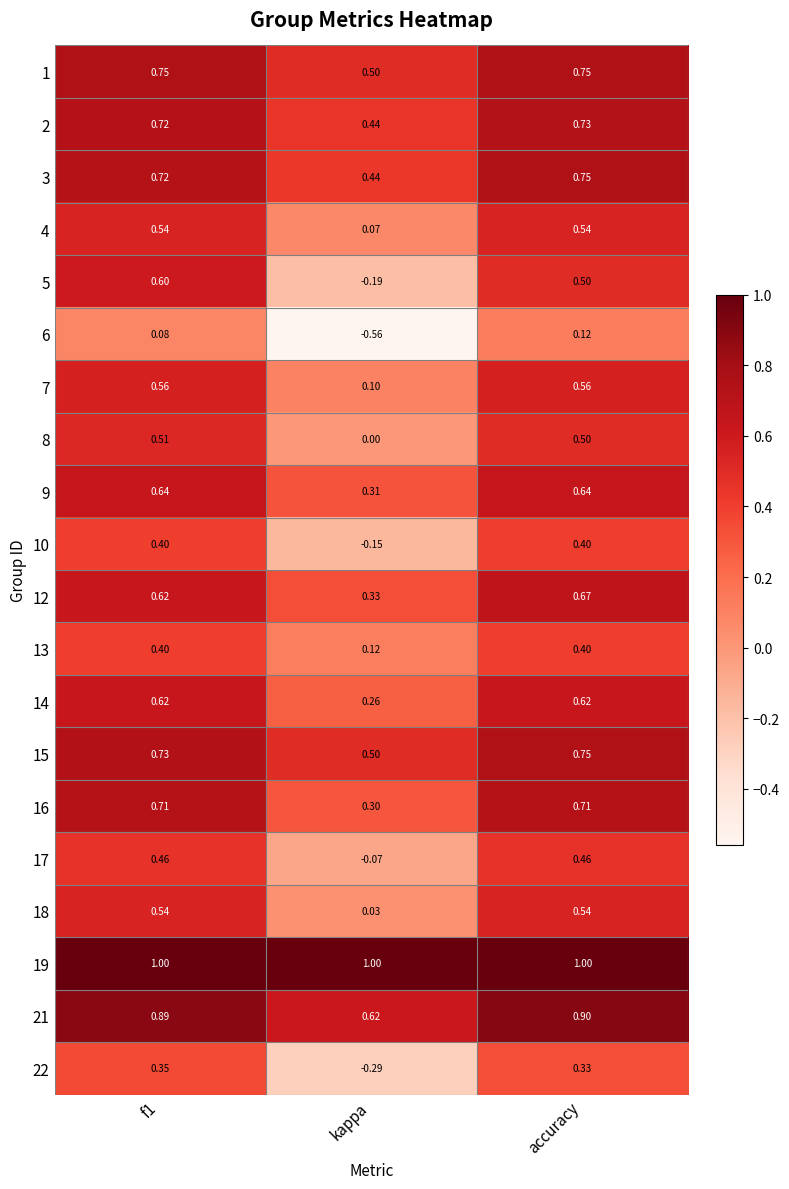

What is the difference between the highest and lowest values at kappa?

1.6